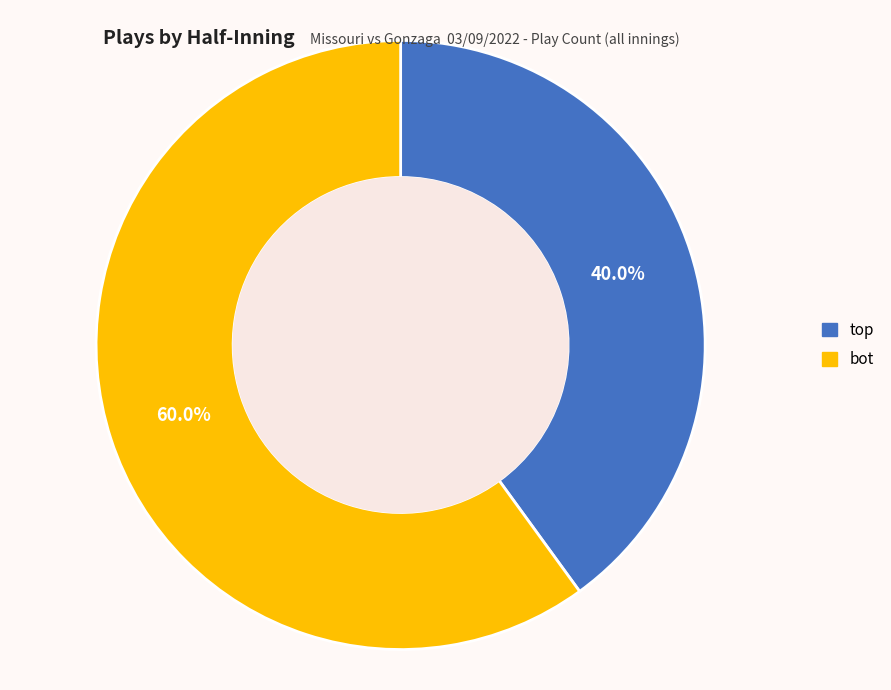

Does any single category account for the majority?

Yes